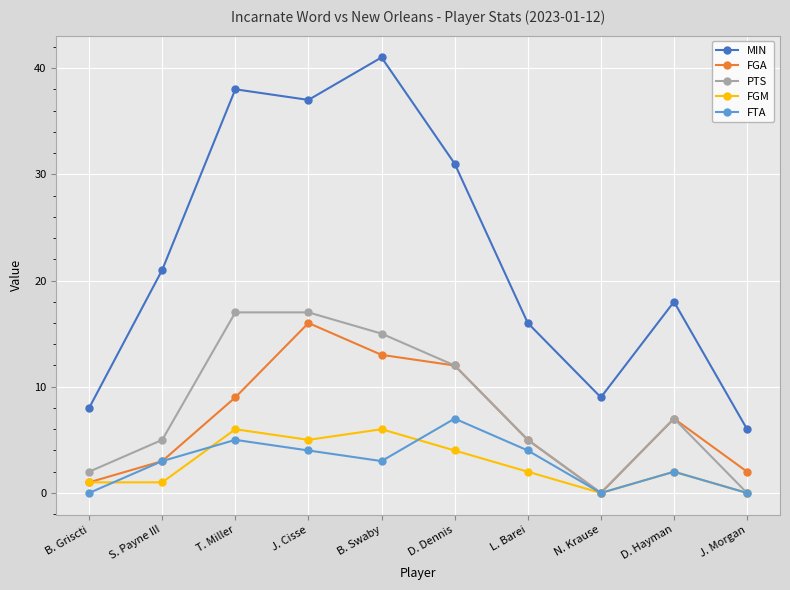

How many interior local valleys does the MIN series have?

2